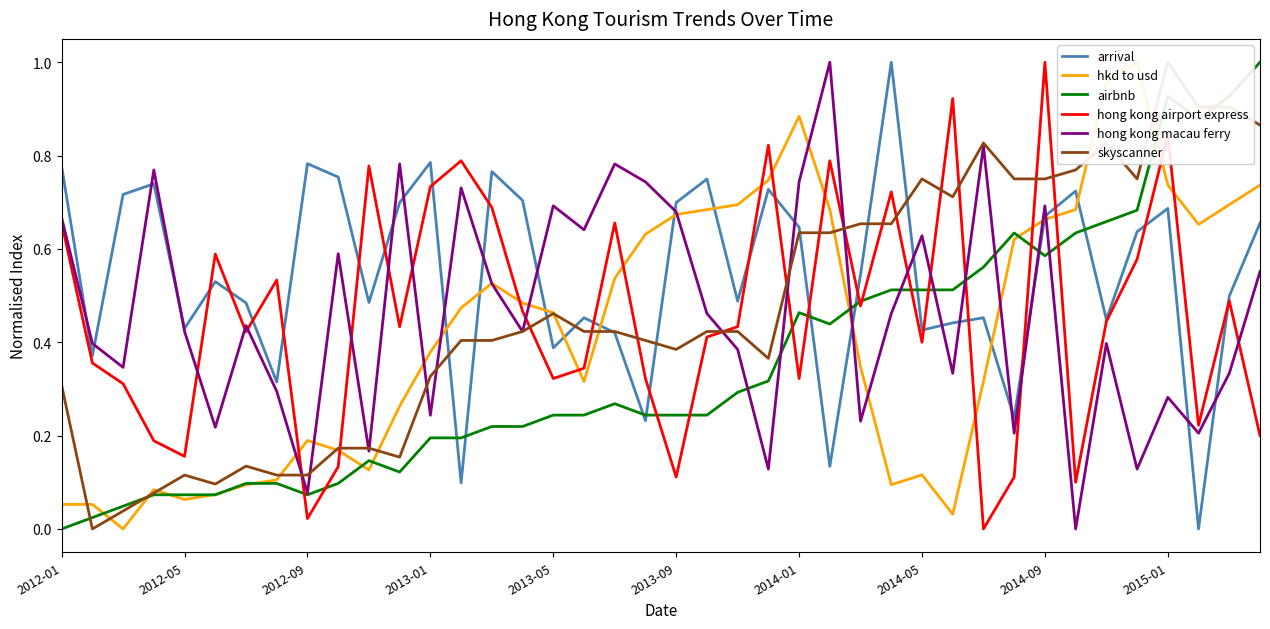

What is the maximum value for hong kong airport express?

1.0